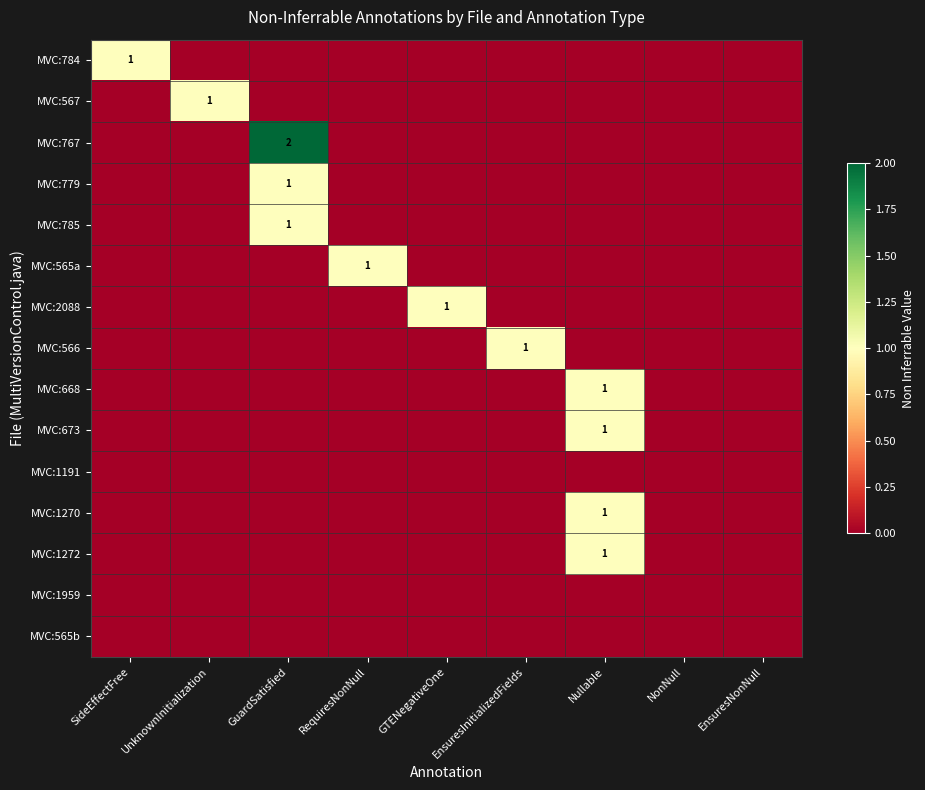

How many values in MVC:673 are above zero?

1